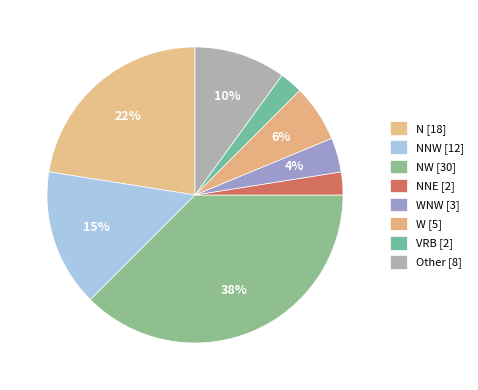

How many segments does this pie chart have?

8